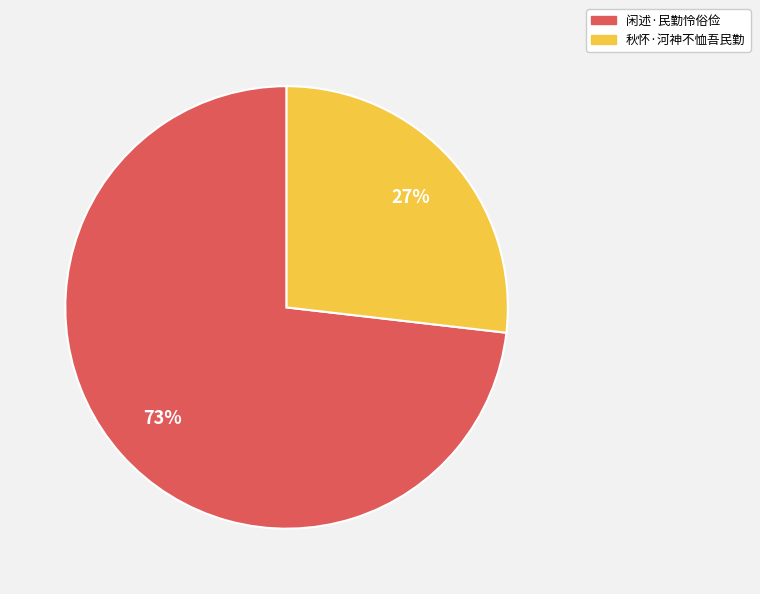

Do 闲述·民勤怜俗俭 and 秋怀·河神不恤吾民勤 together represent more than half of the pie?

Yes